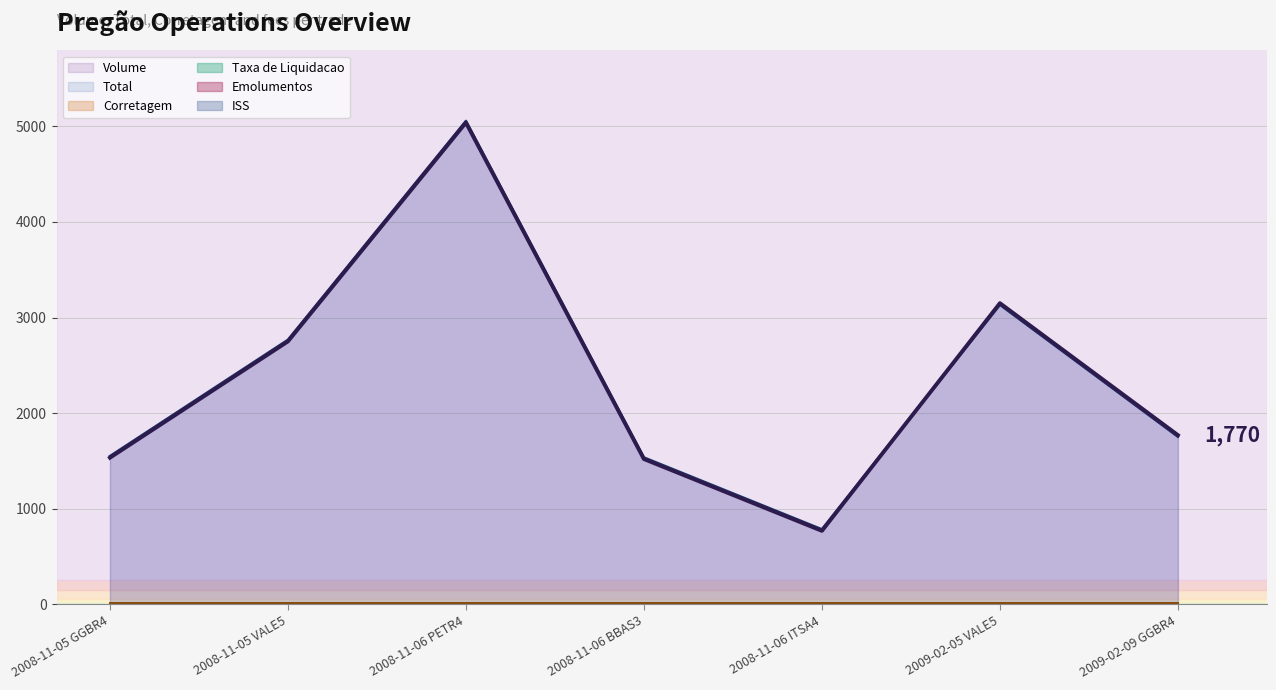

What is the label of the 4th point from the right?

2008-11-06 BBAS3